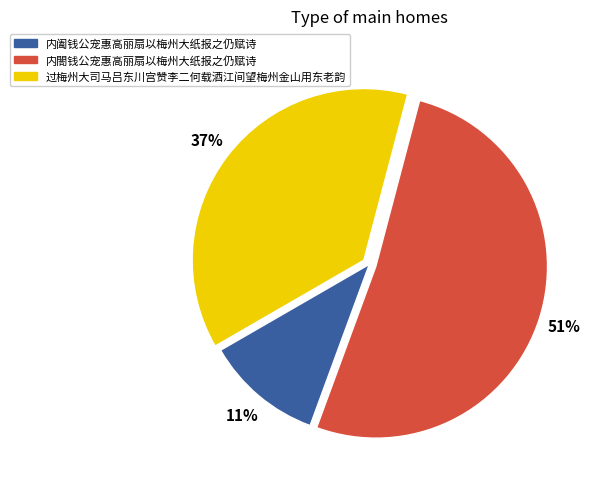

To the nearest percent, what is the difference between the largest and smallest slice percentages?

40%